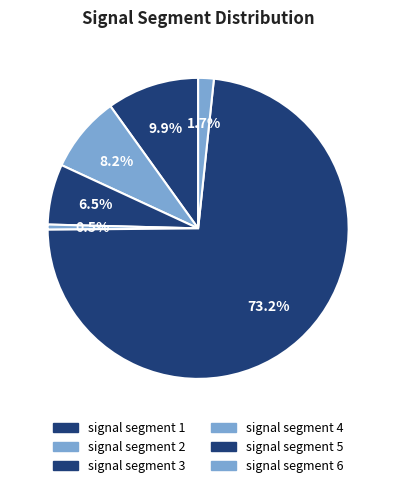

Is there any slice that represents more than half of the pie?

Yes